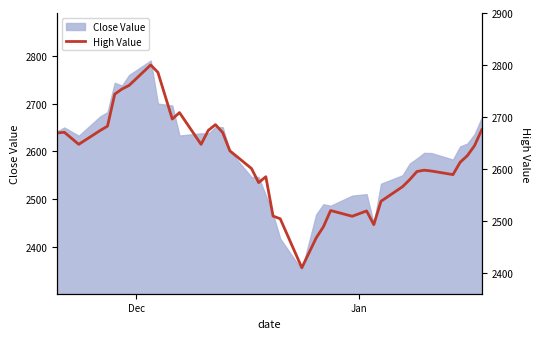

What is the lowest value of the Close Value series?

2351.1